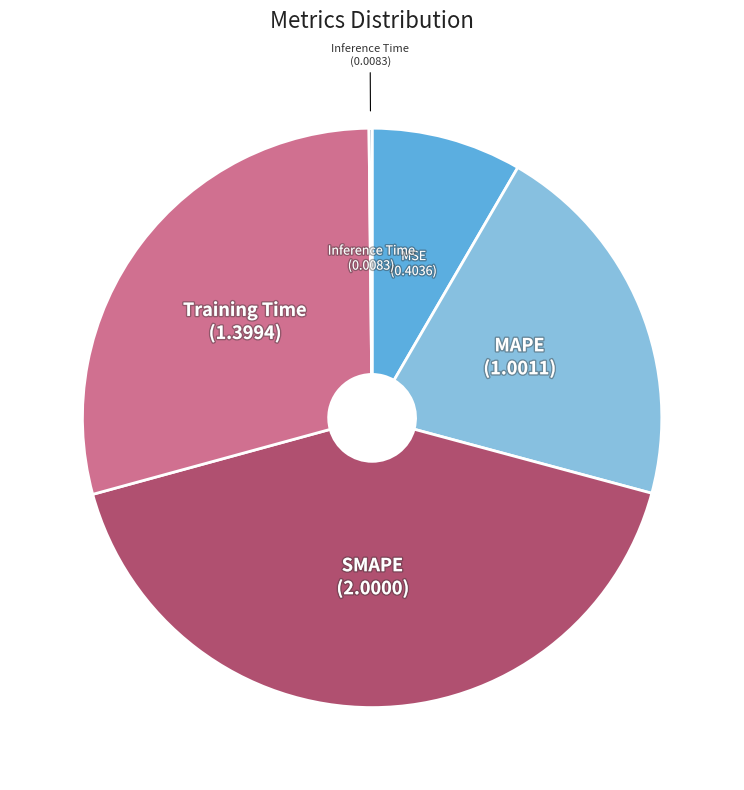

Does Training Time account for over 50% of the chart?

No